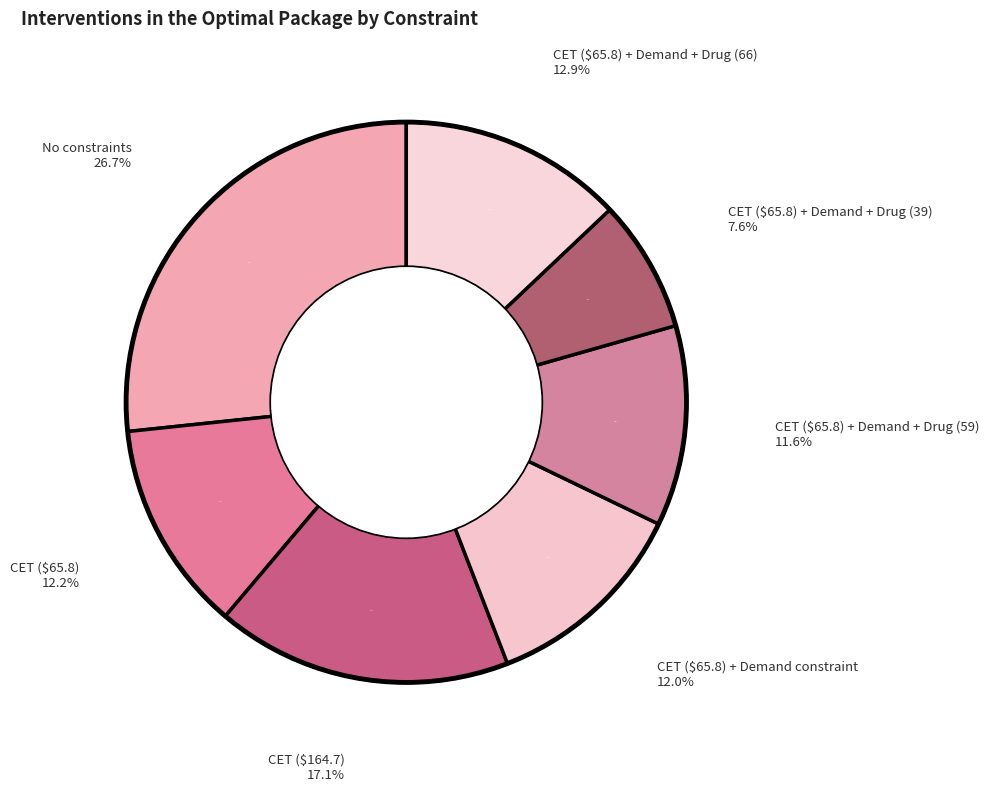

Is there any slice that represents more than half of the pie?

No